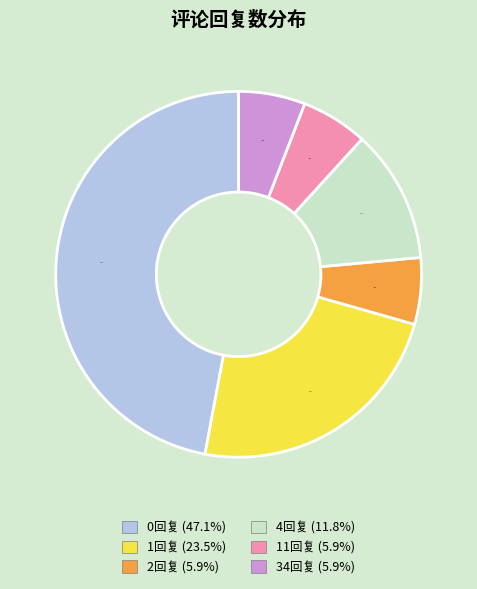

Does any single category account for the majority?

No